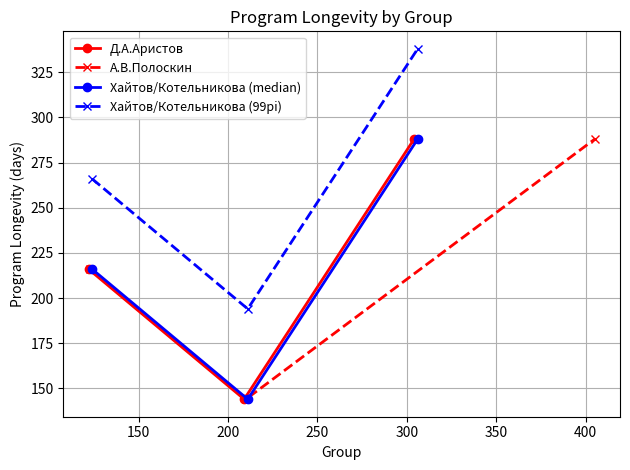

What is the value of the Д.А.Аристов point at the 1st from the left?

216